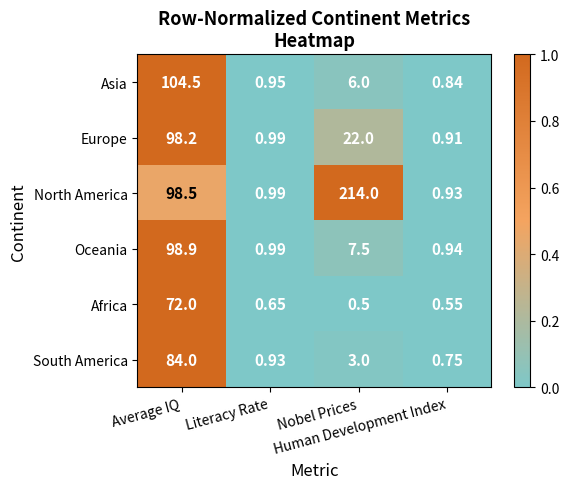

Which series has the largest range (max minus min)?

North America